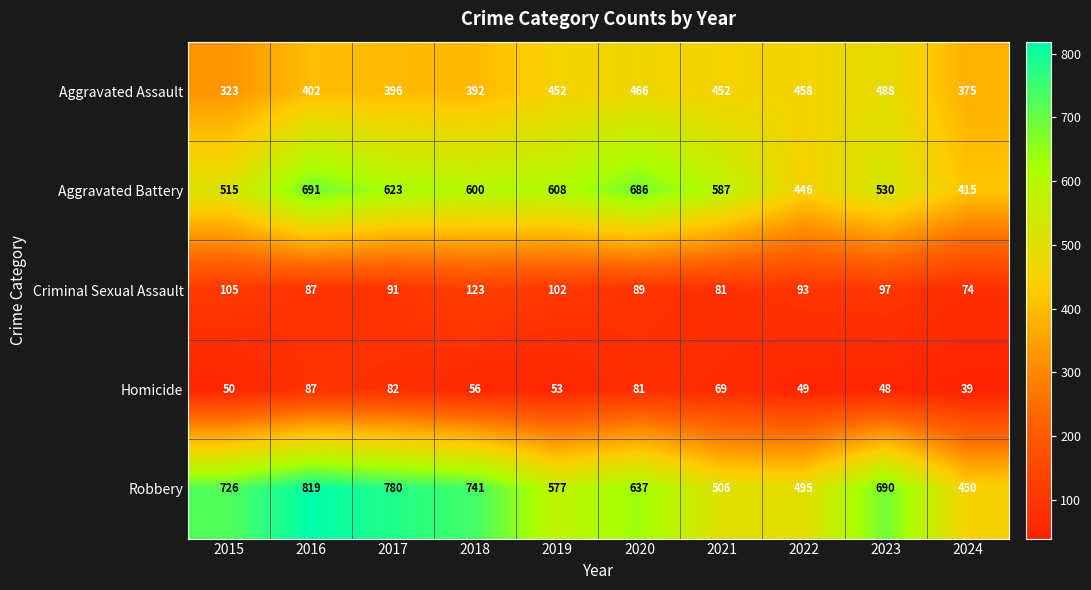

Count the number of categories in the chart.

10